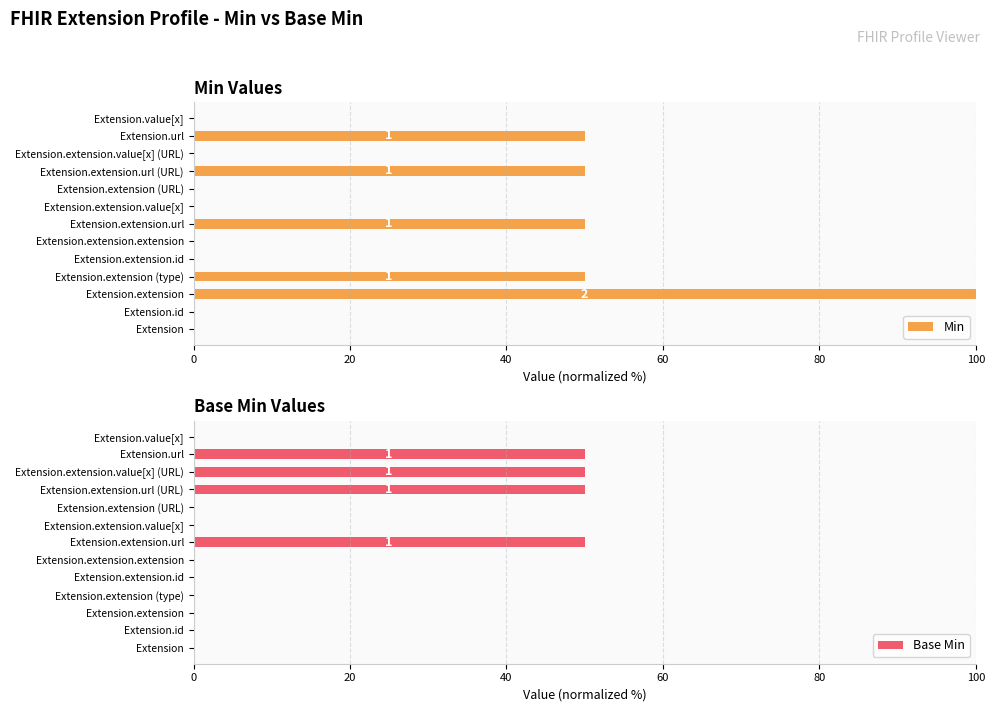

Reading left to right, what are all the values shown in this chart?

Min: 0	0	100	50	0	0	50	0	0	50	0	50	0
Base Min: 0	0	0	0	0	0	50	0	0	50	50	50	0